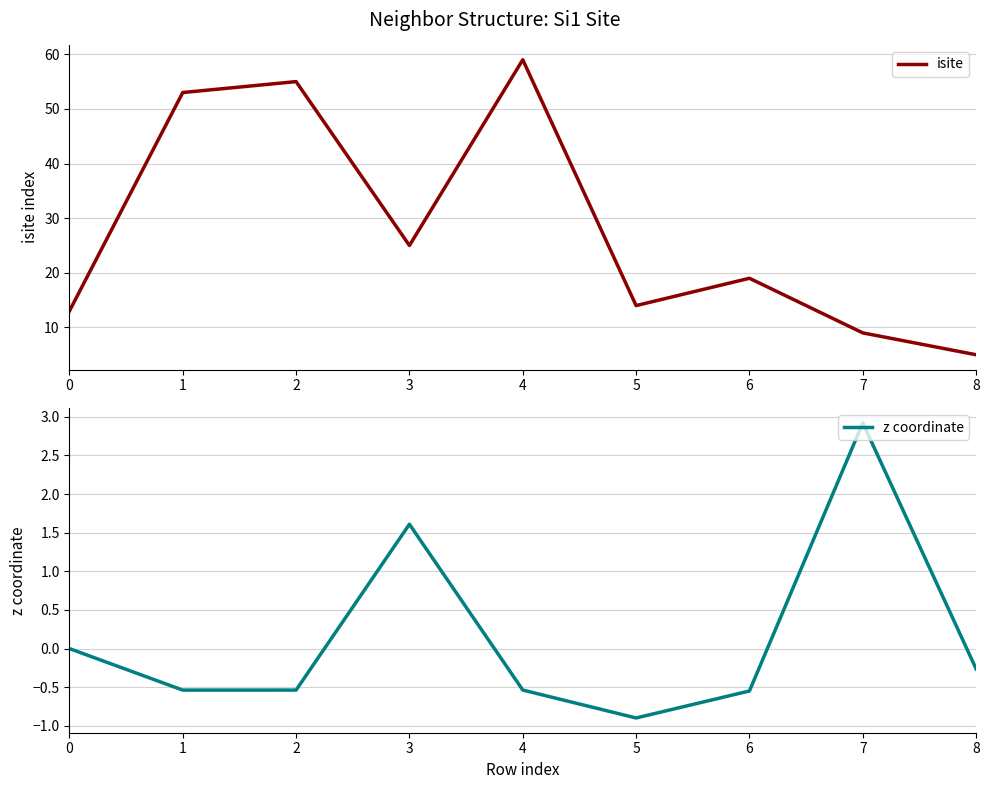

At how many categories does at least one series exceed 47?

3